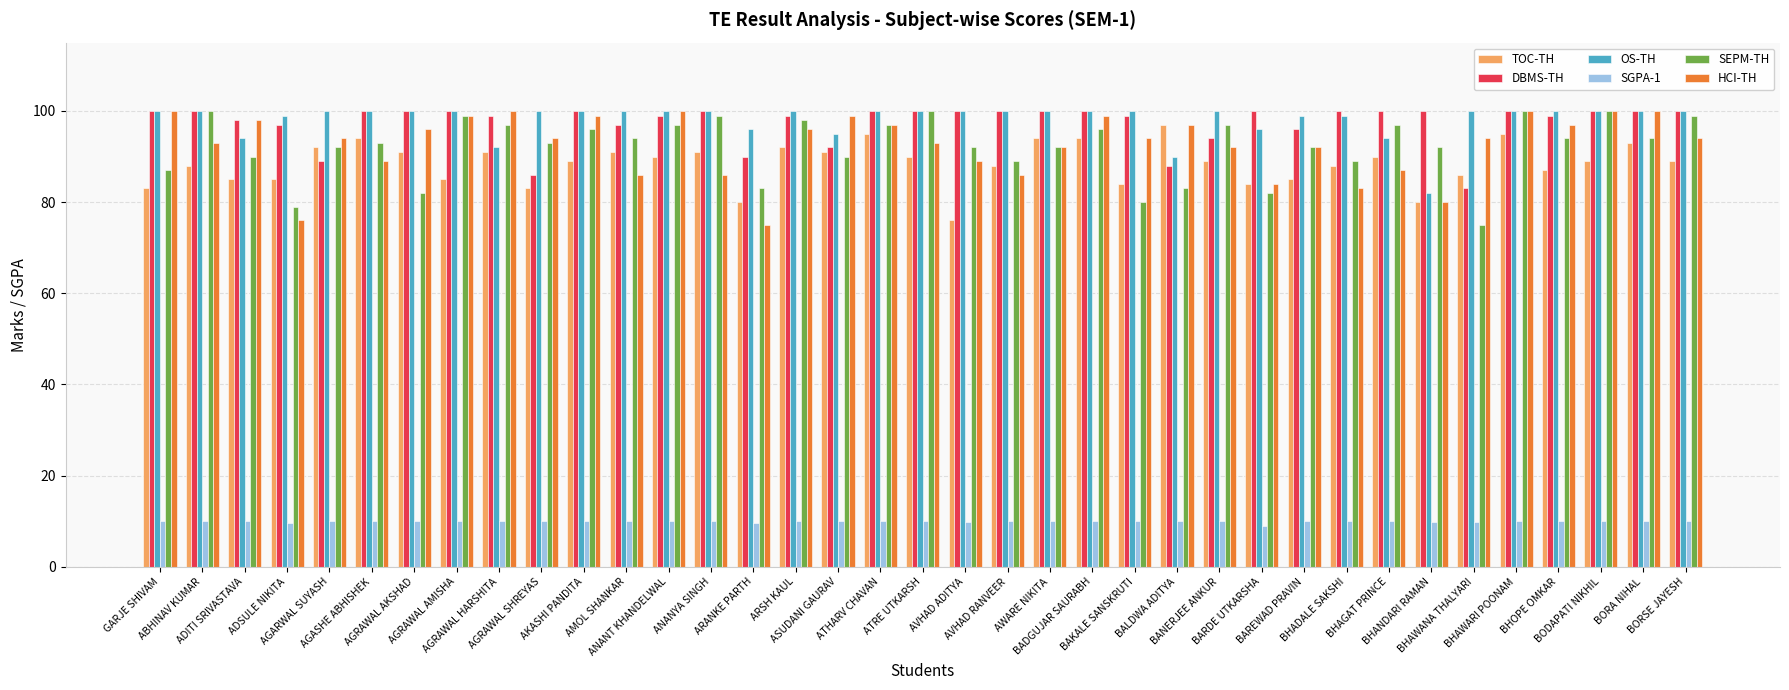

What is the spread (max minus min) of values at AGRAWAL SHREYAS?

90.0